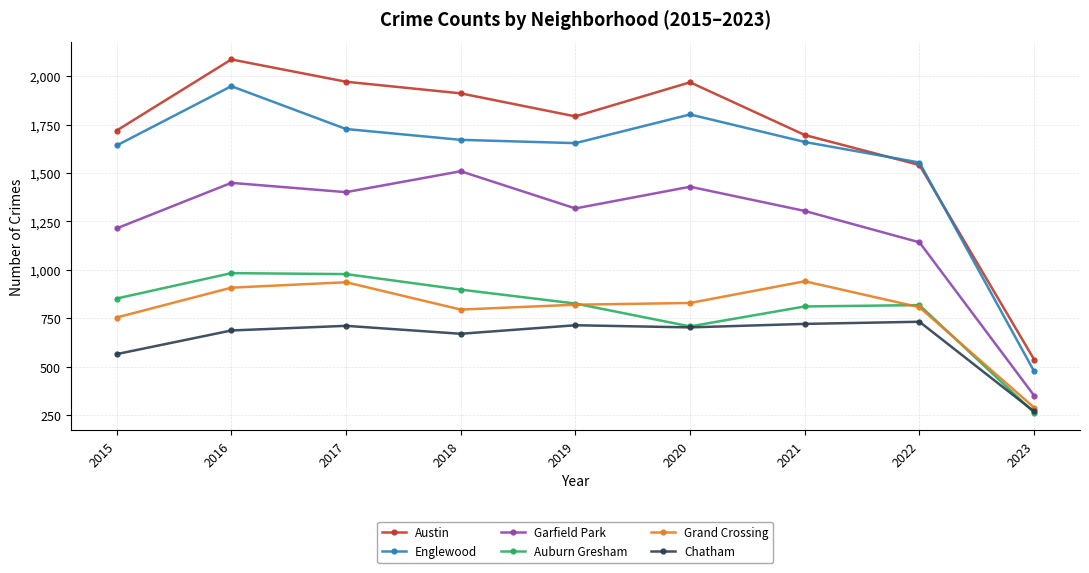

At which label is Austin closest to 1311?

2022